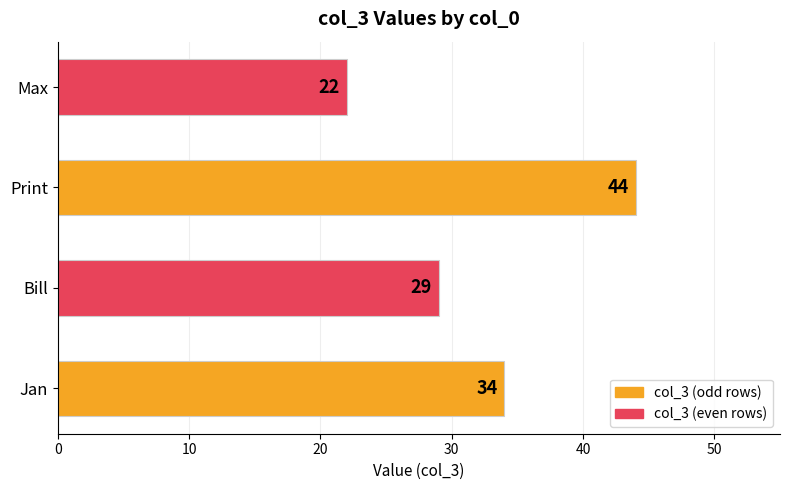

Between Bill and Max, which is larger?

Bill